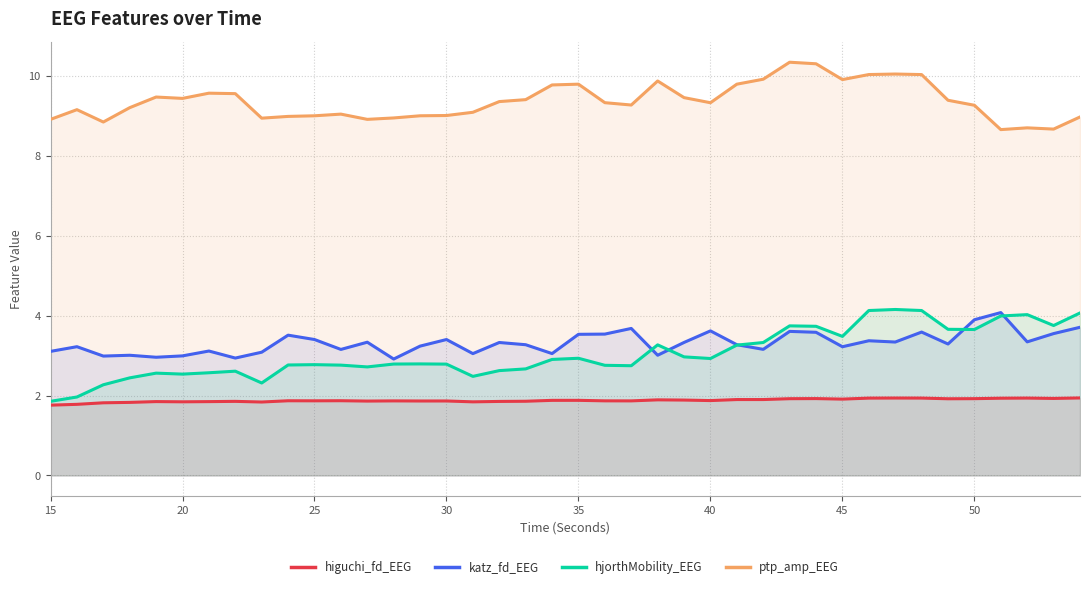

How many lines are shown in the chart?

4